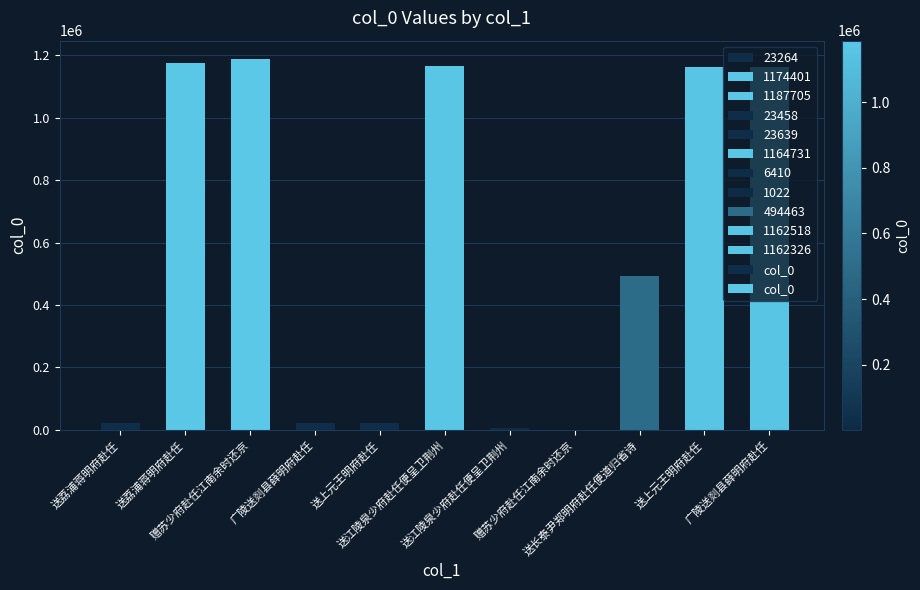

What is the minimum value shown in the chart?

1022